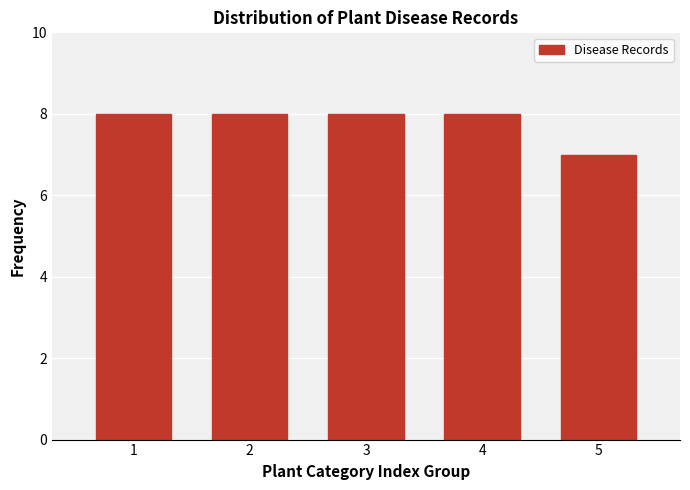

Reading right to left, transcribe all the data shown in this chart.

5=7	4=8	3=8	2=8	1=8